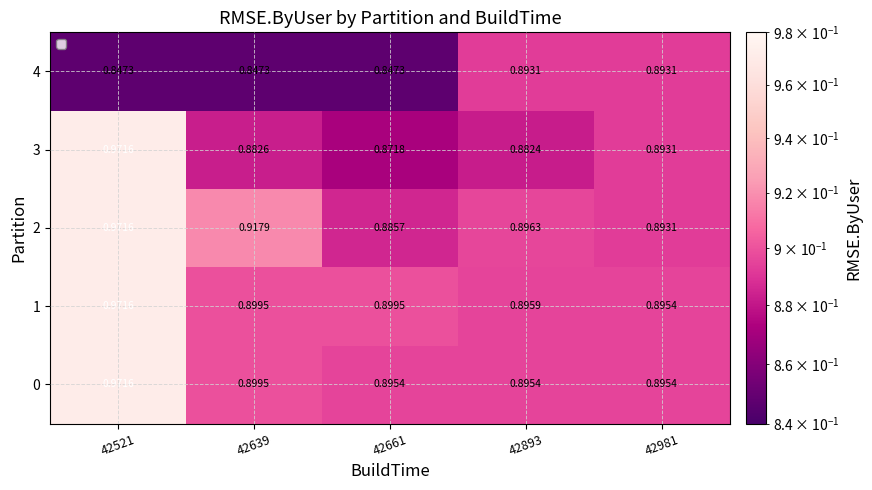

Between 42639 and 42661, which series saw the biggest shift?

2